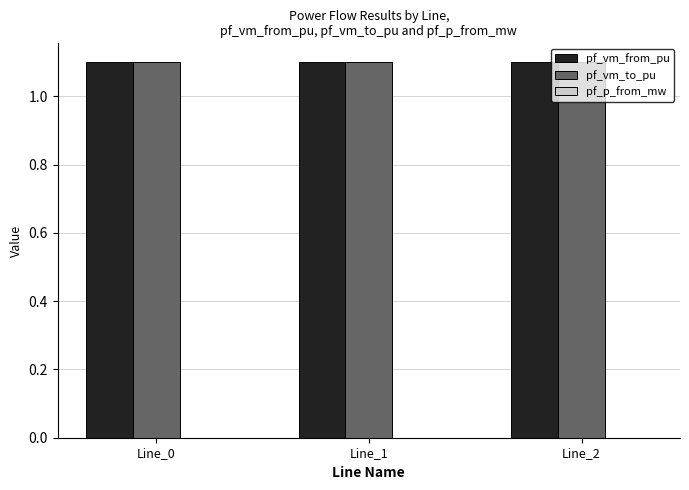

Count the pf_vm_from_pu values in the range 1 to 2.

3